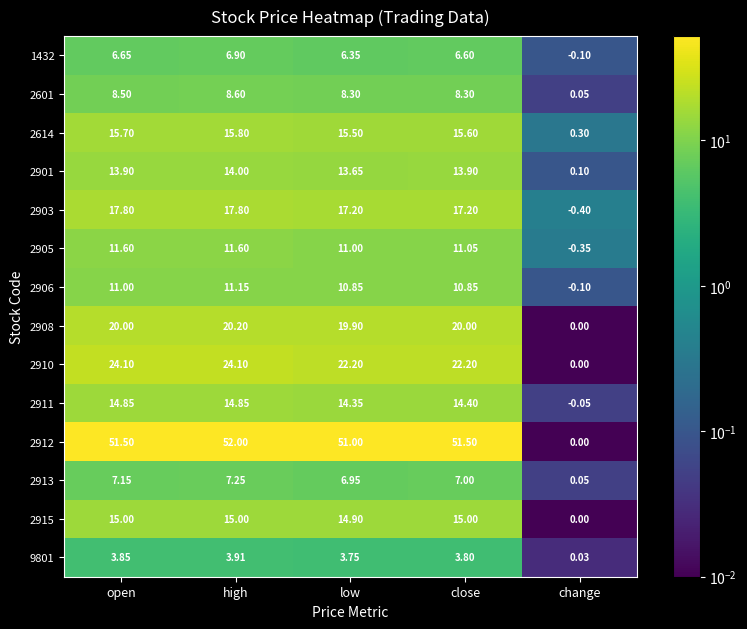

Is the value of 2903 at change greater than the value of 2614 at open?

No